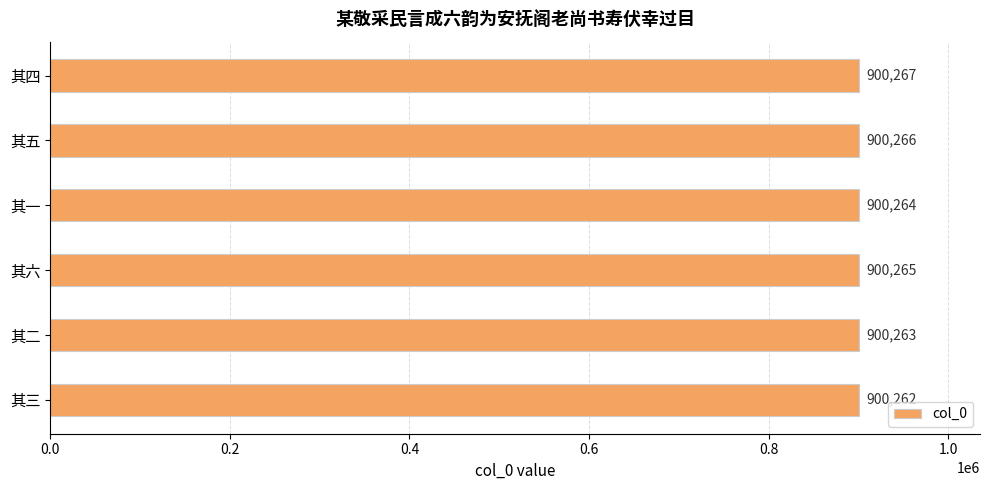

How many distinct data groups are displayed?

1